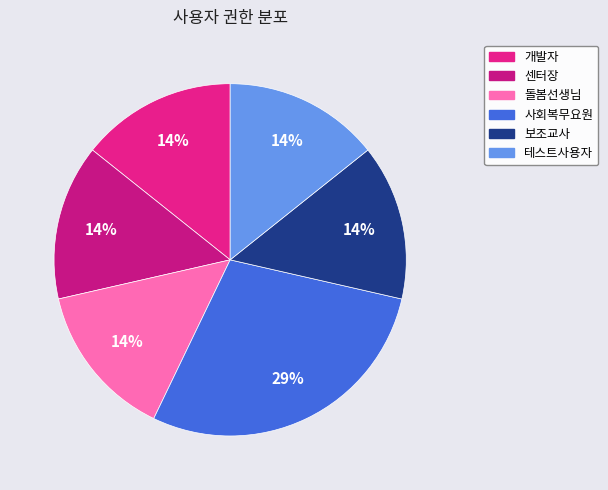

What is the total percentage of 보조교사 and 테스트사용자?

28.6%